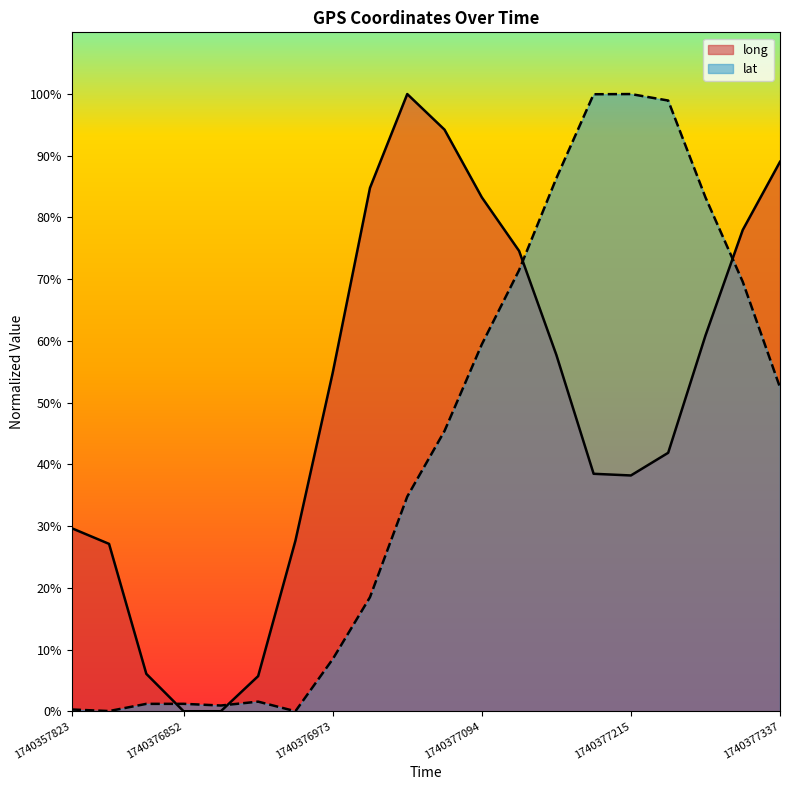

Reading left to right, list all the values displayed in this chart.

long: 29.7	27.1	6.1	0.0	0.0	5.7	27.6	54.8	84.8	100.0	94.2	83.3	74.6	57.7	38.5	38.2	41.9	60.9	78.0	89.0
lat: 0.3	0.0	1.2	1.2	0.9	1.6	0.0	8.4	18.5	34.8	45.4	59.4	71.5	86.4	100.0	100.0	98.9	83.3	69.6	52.5